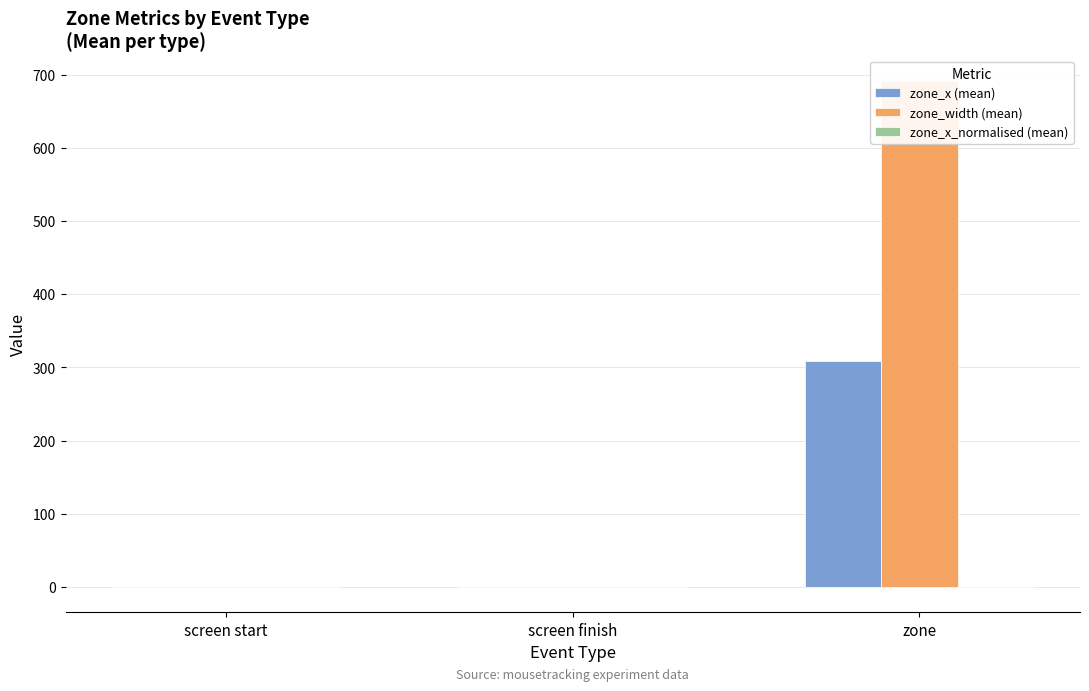

Count the zone_x (mean) values in the range 0 to 309.

3